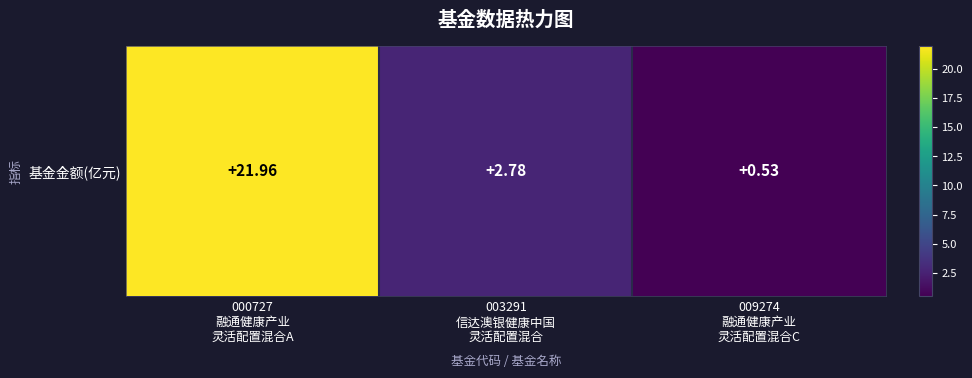

What is the maximum value shown in the chart?

22.0